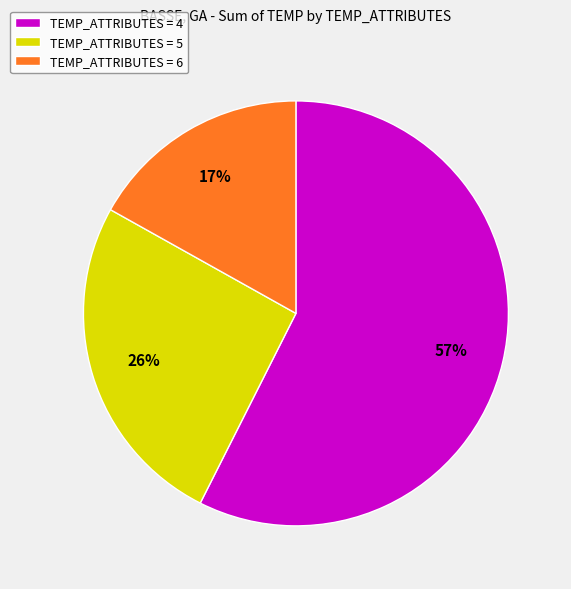

Is it true that TEMP_ATTRIBUTES = 6 is 4% of the pie?

False